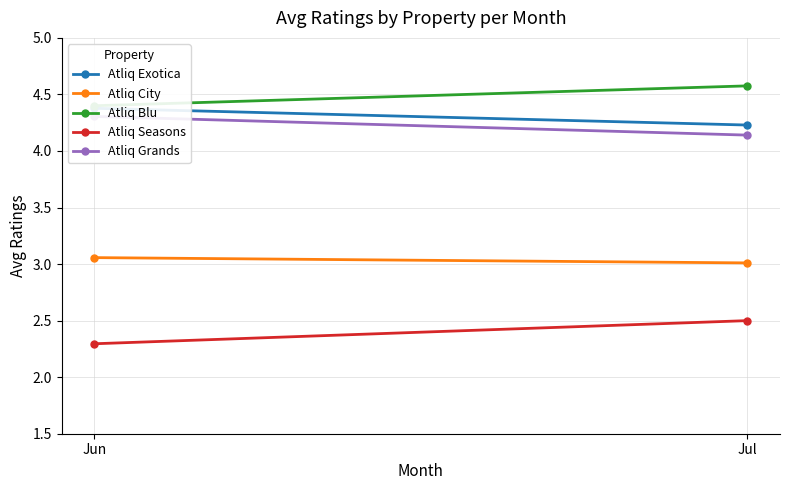

Count the Atliq Blu values in the range 4 to 5.

2